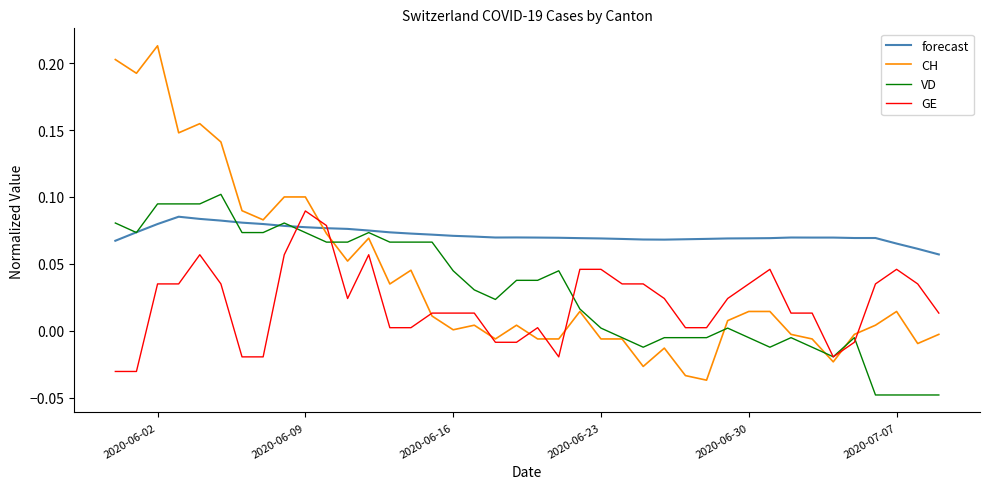

Which series has the largest range (max minus min)?

CH